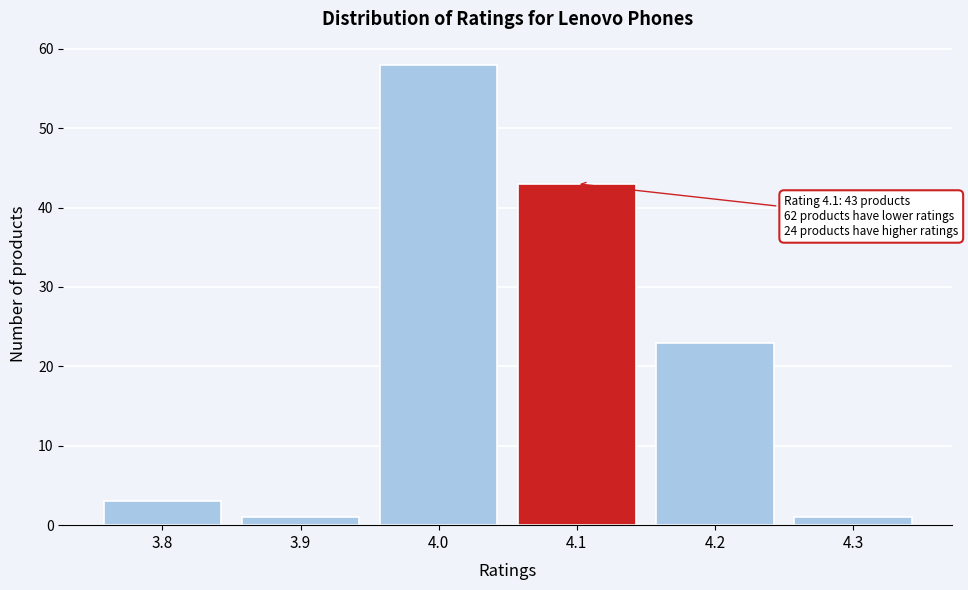

Reading left to right, what are all the values shown in this chart?

3.8=3	3.9=1	4.0=58	4.1=43	4.2=23	4.3=1